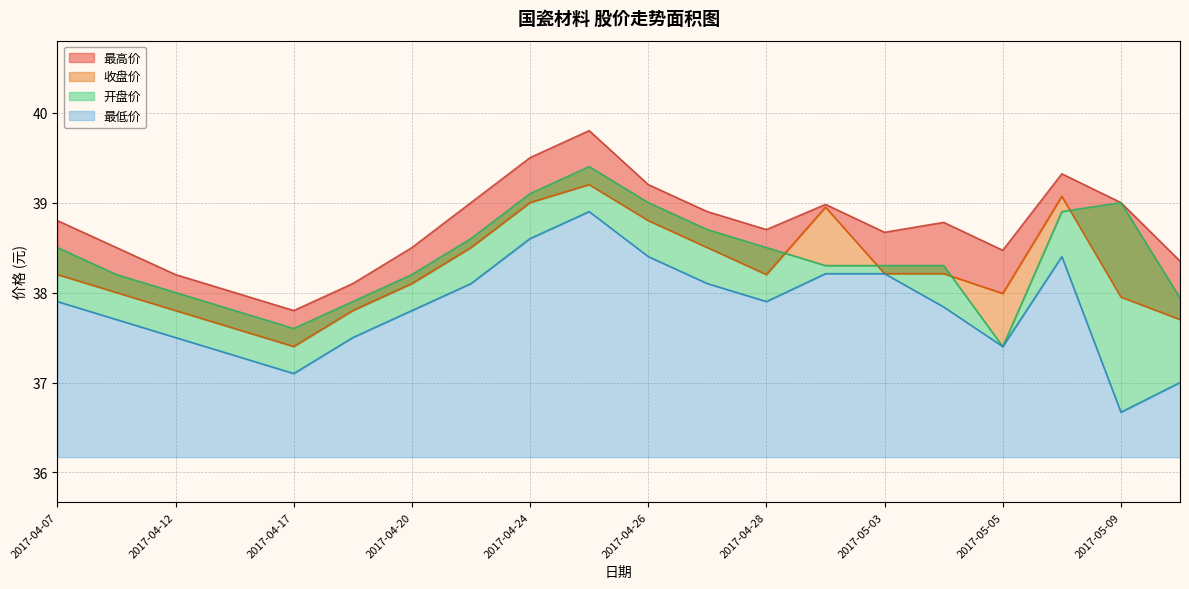

What is the label of the 13th point from the right?

2017-04-21